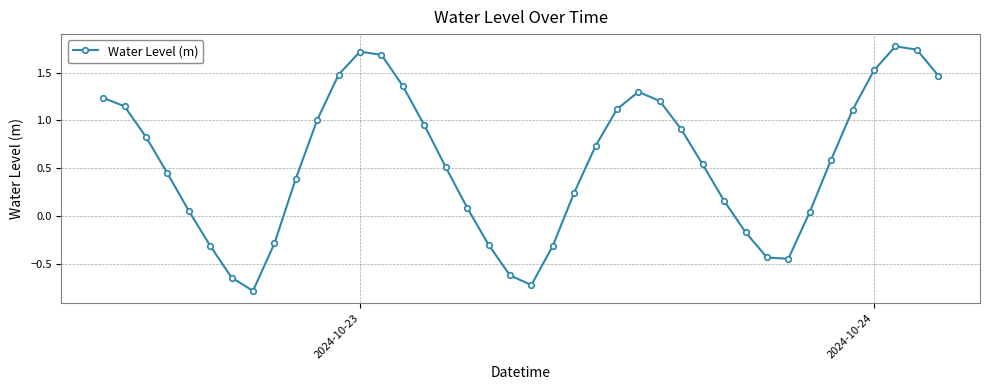

How many points are lower than both their immediate neighbors (excluding endpoints)?

3